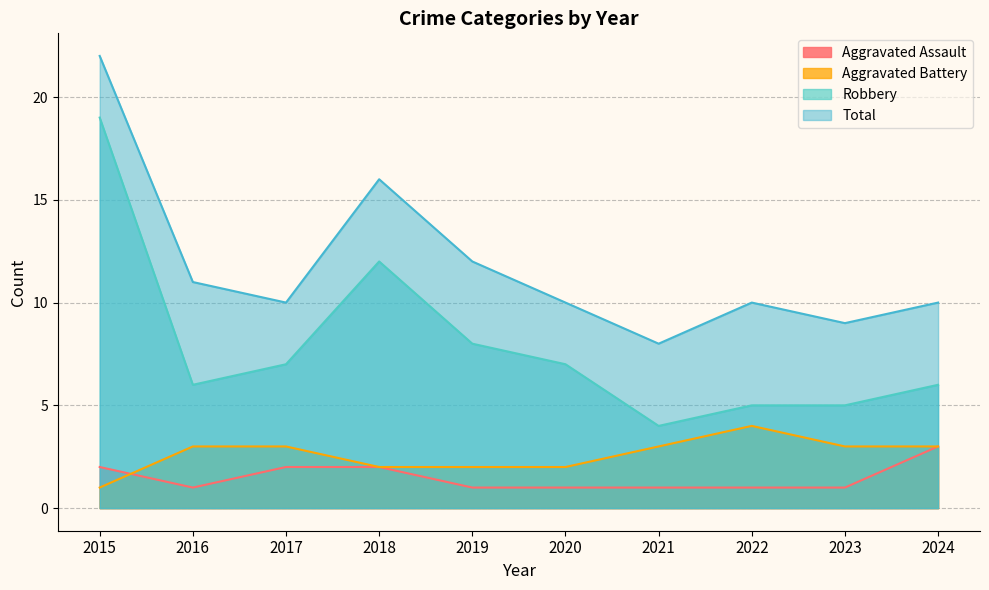

What is the value of the Aggravated Assault point at the 8th from the left?

1